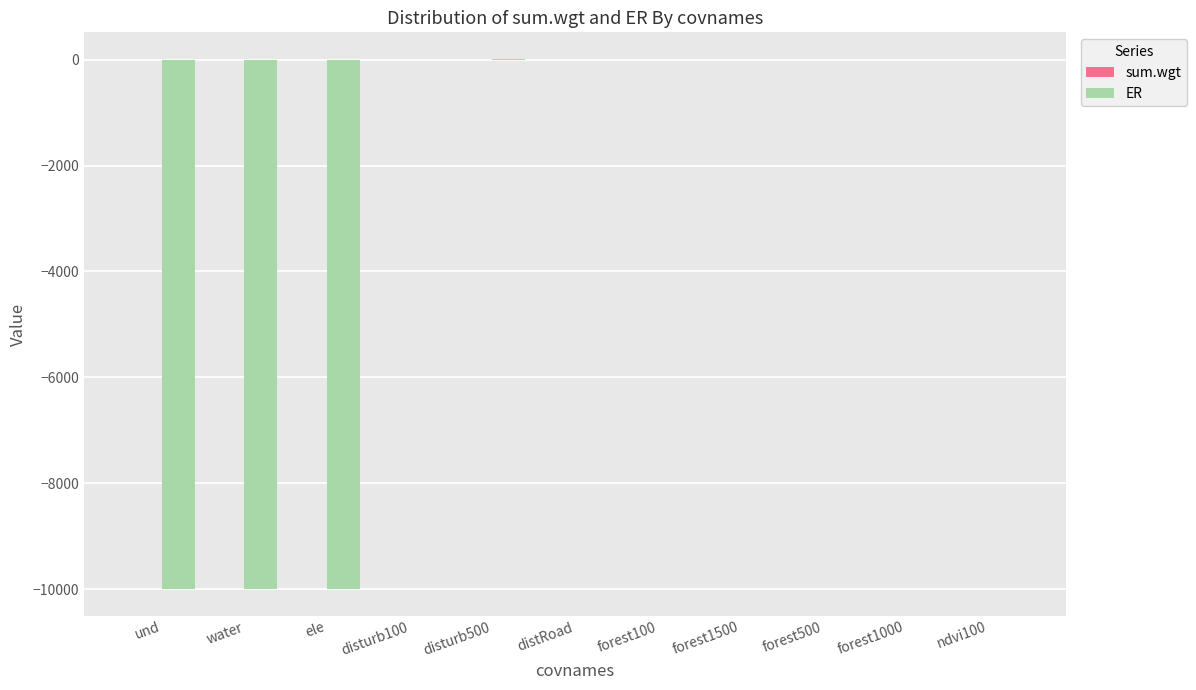

Between water and disturb500, which series saw the biggest shift?

ER